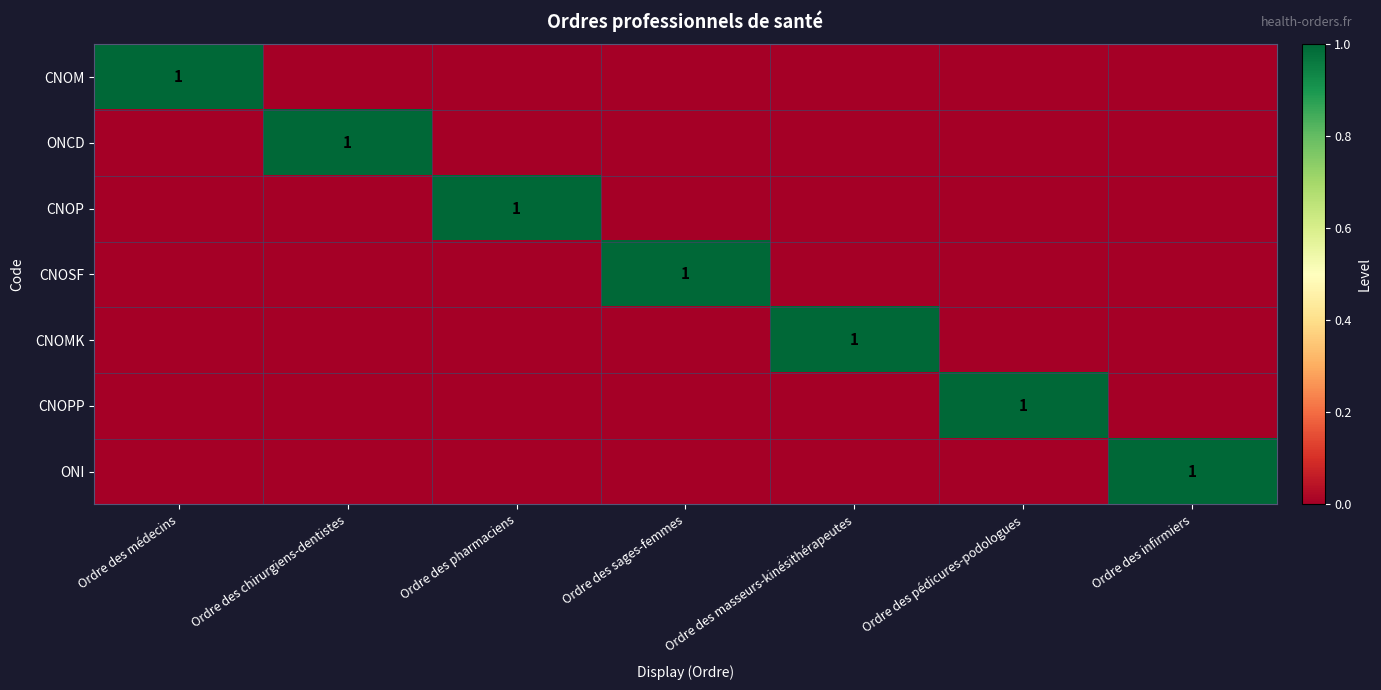

The value of CNOMK at Ordre des masseurs-kinésithérapeutes is 1. True or false?

True